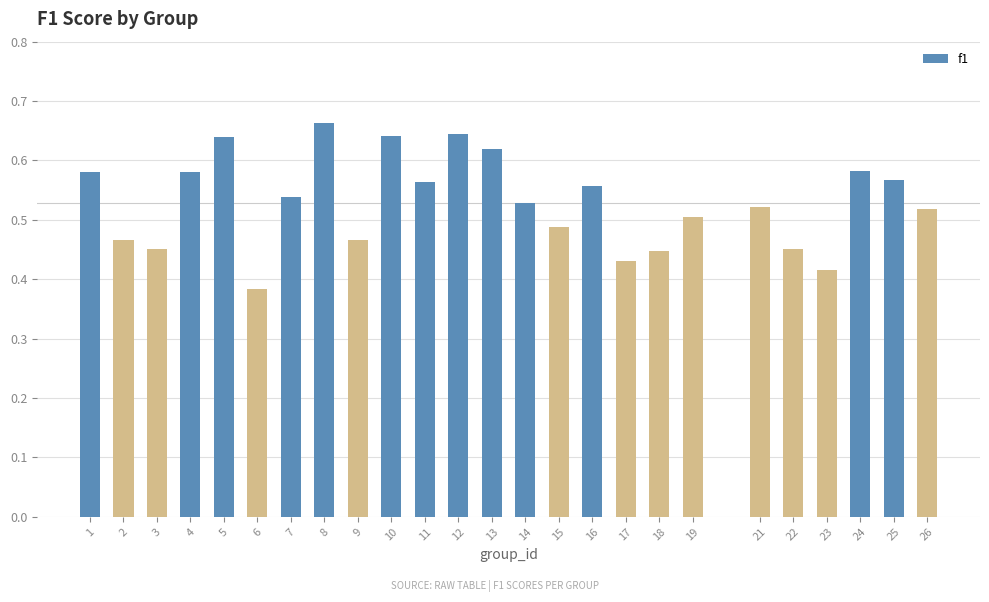

What is the sum of the values at 16 and 7?

1.1